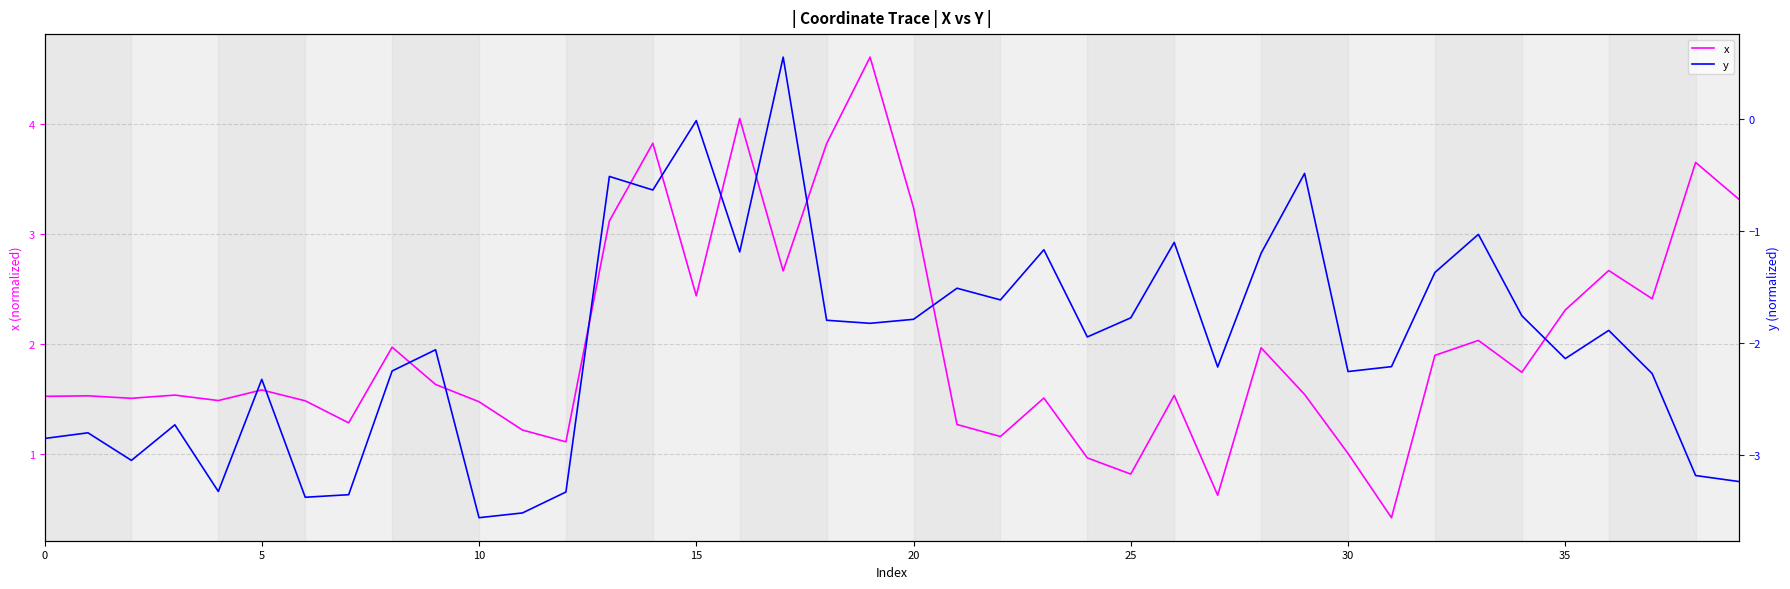

What is the highest value of the x series?

4.6